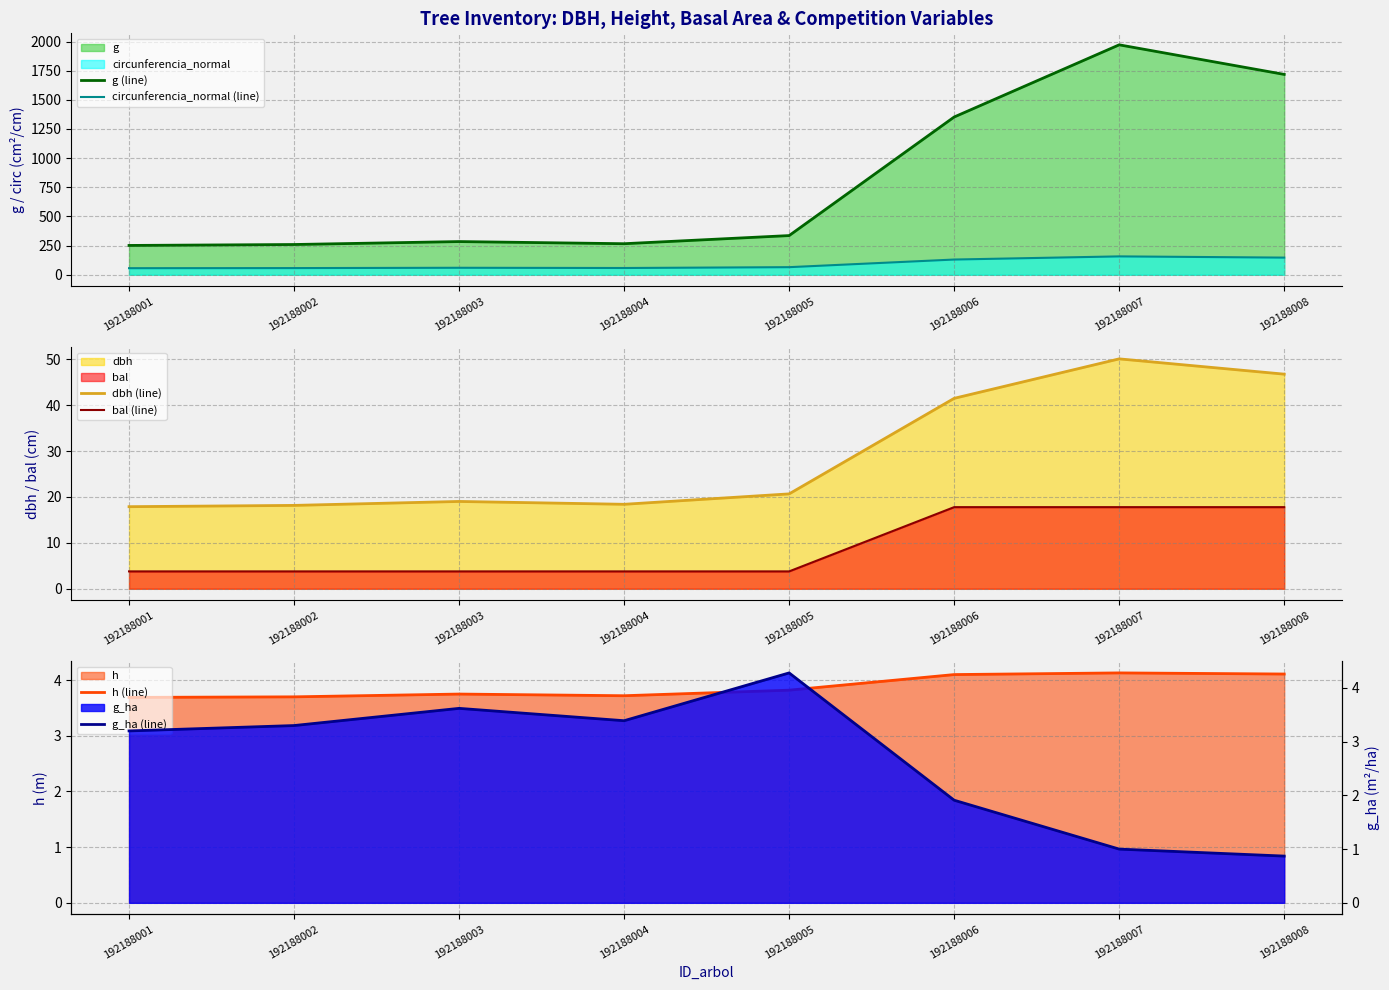

What is the difference between the h (line) values at 192188008 and 192188004?

0.4